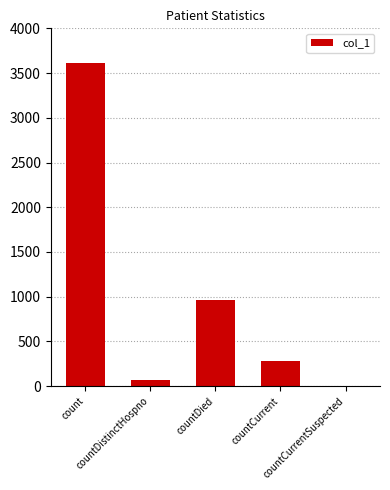

What value does the data have at count?

3610